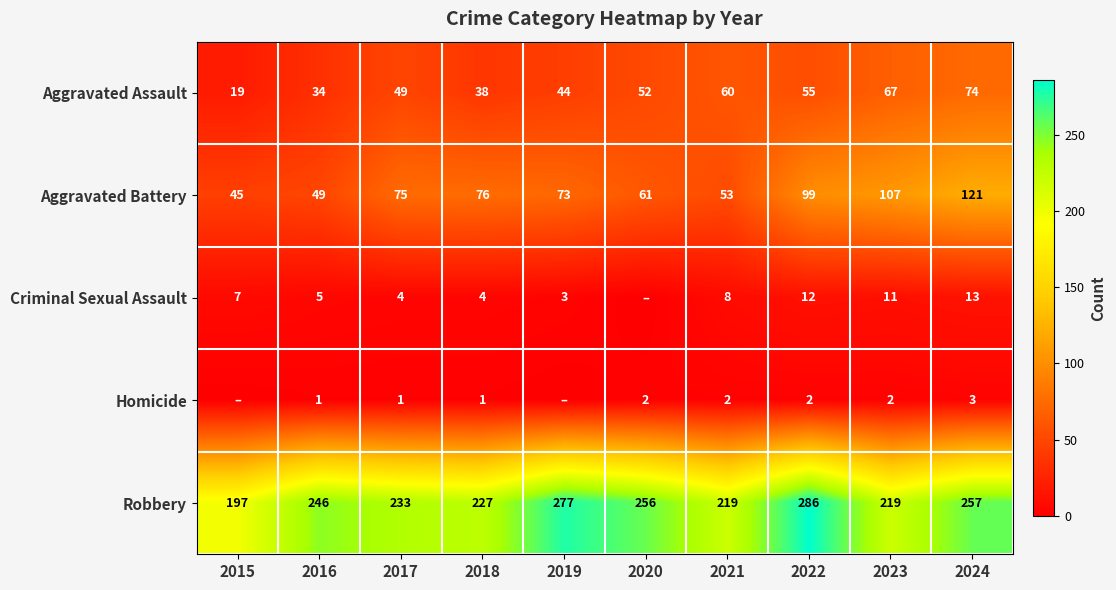

Where is Homicide nearest to the value 1?

2016